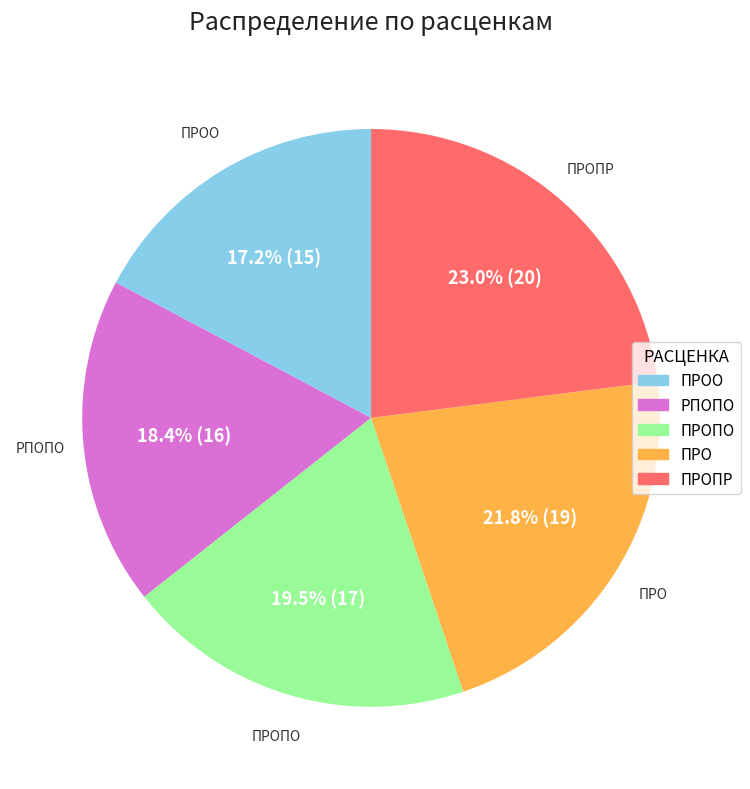

Is there a majority slice in this chart?

No